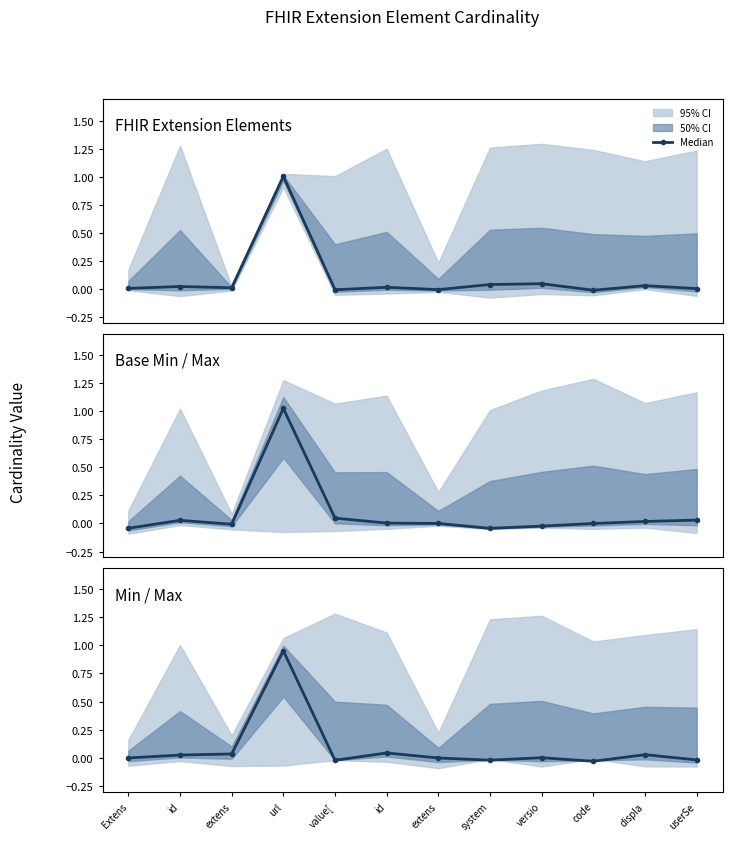

What is the difference between the maximum and minimum values?

1.0